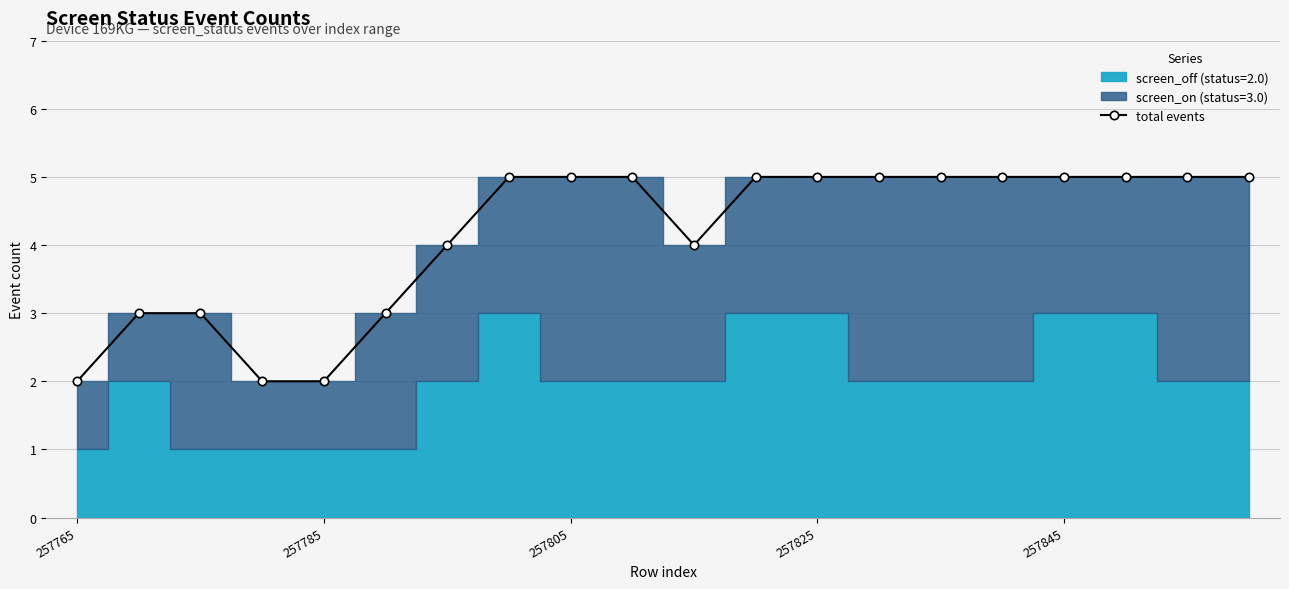

How many data points are less than 5?

8